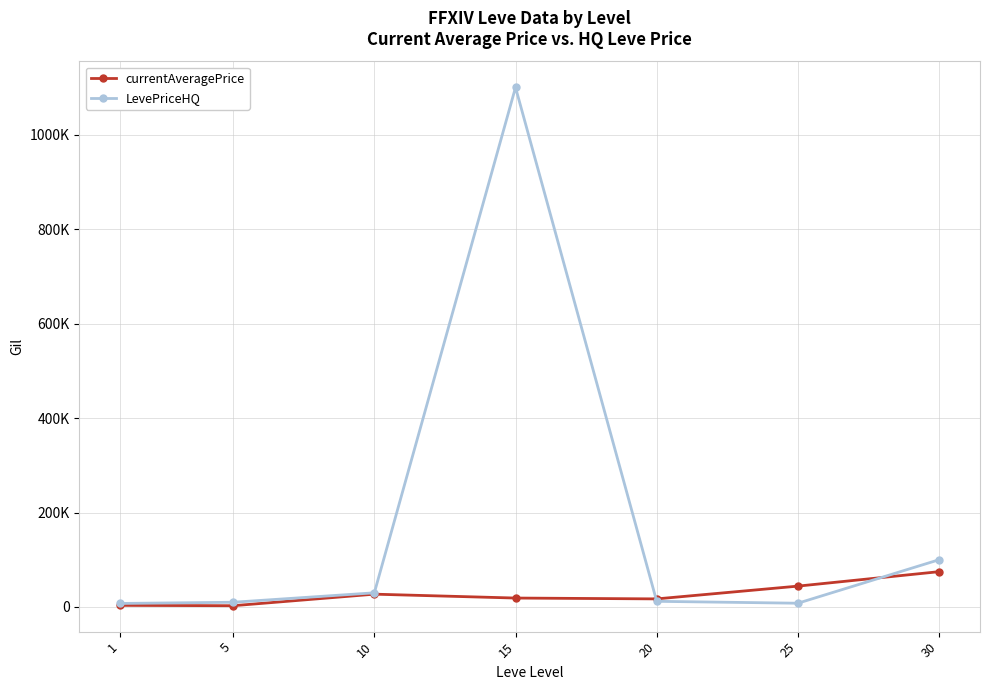

What are all the series names shown in the legend?

currentAveragePrice, LevePriceHQ